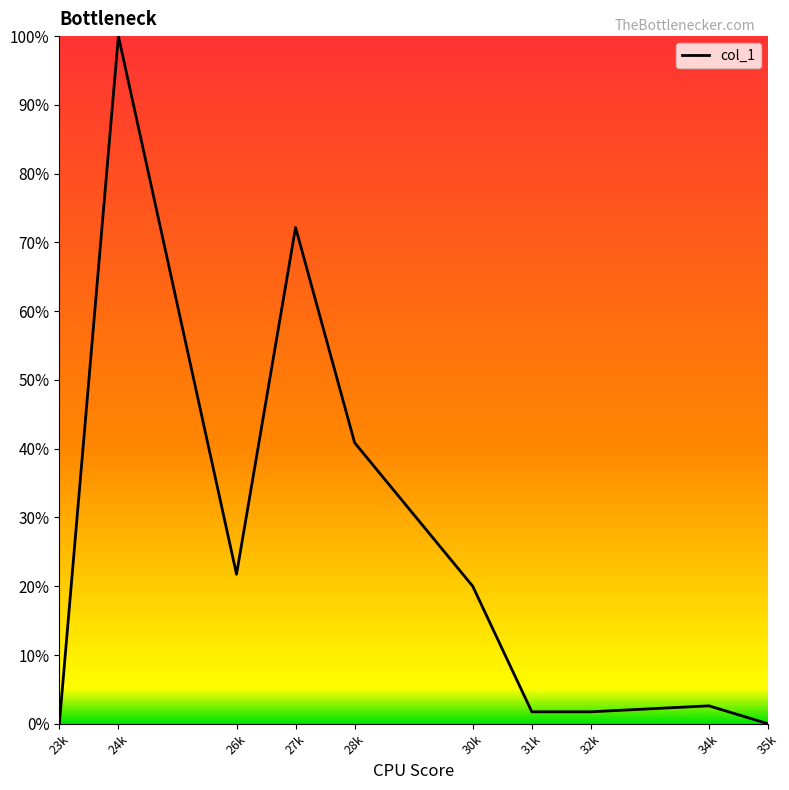

What position from the left is 35k?

10